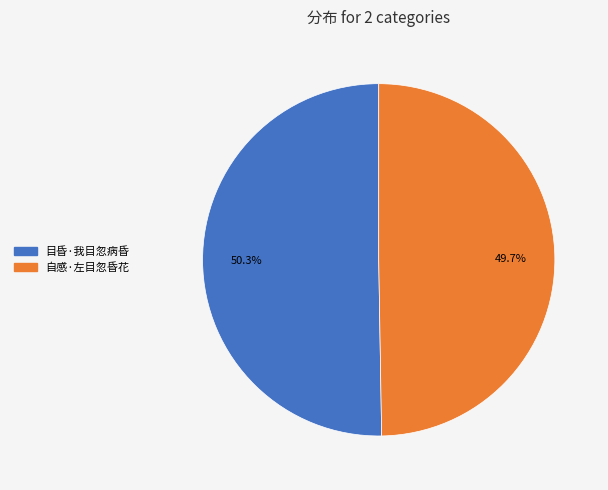

Does 目昏·我目忽病昏 account for over 50% of the chart?

Yes